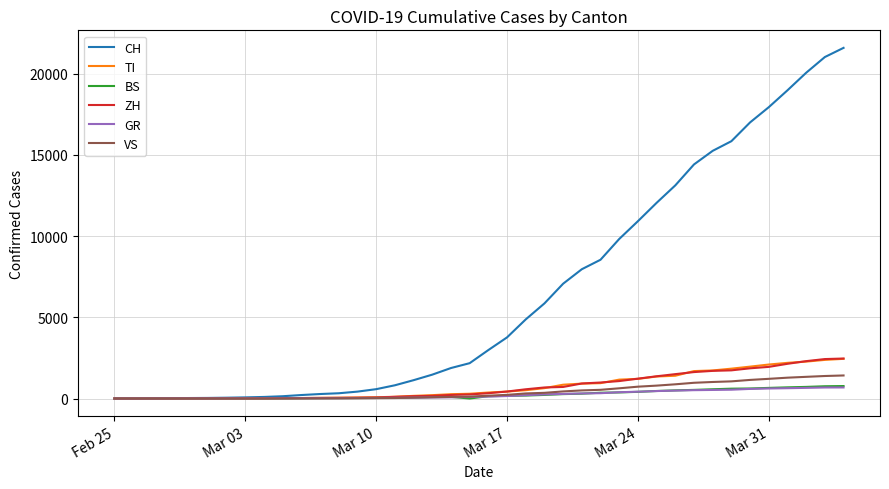

Which series has the largest range (max minus min)?

CH